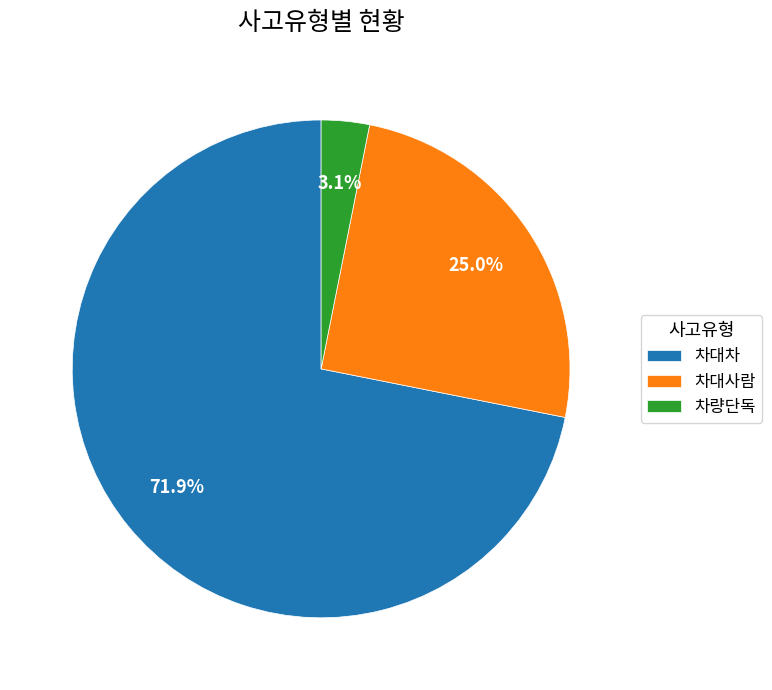

To the nearest percent, what is the combined percentage of 차량단독 and 차대사람?

28%